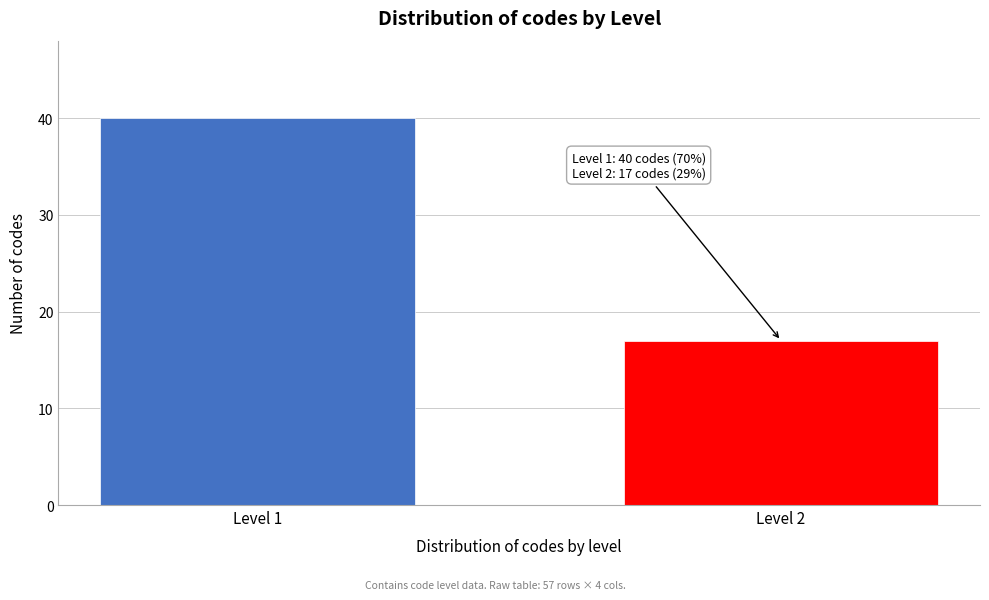

Reading left to right, what are all the values shown in this chart?

40	17